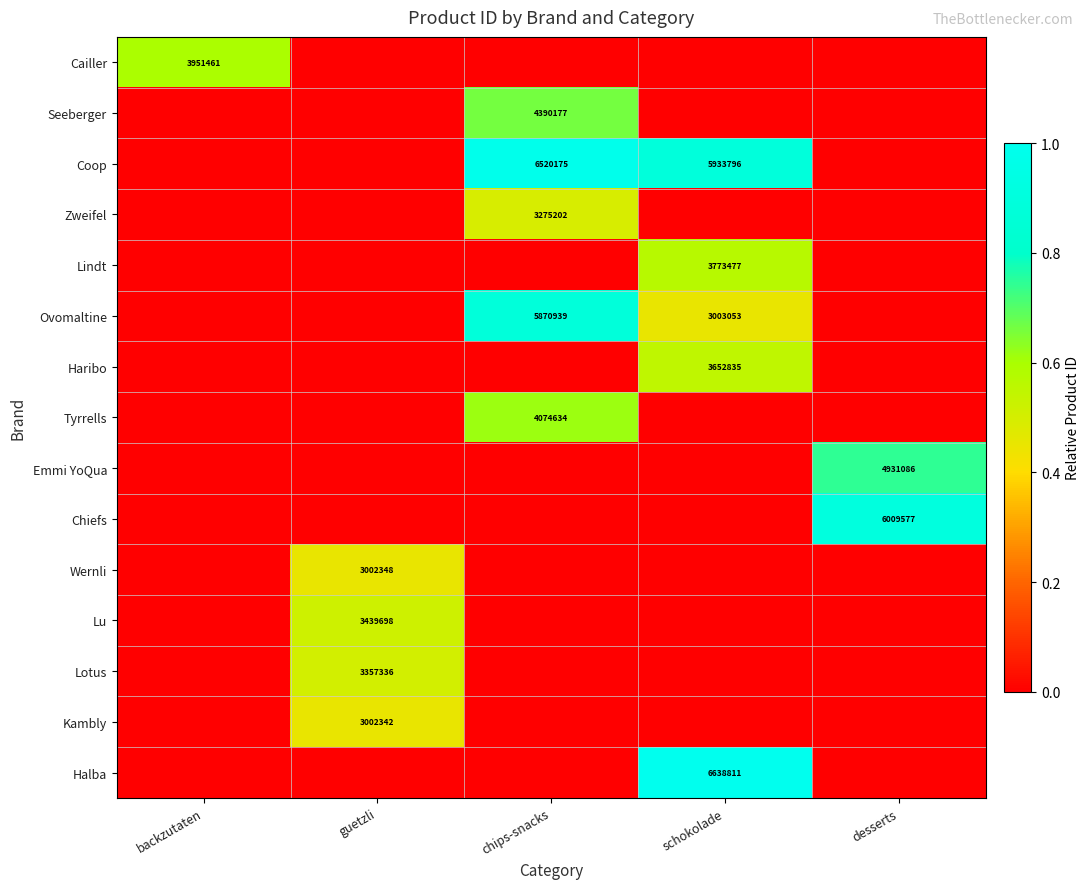

At how many categories does at least one series exceed 0?

5